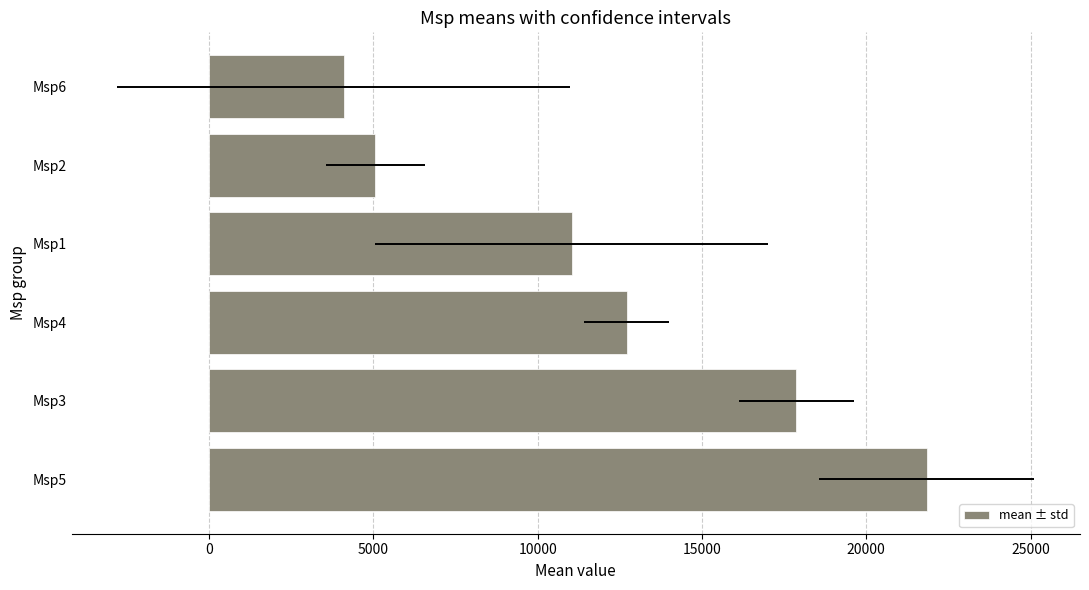

Are the bars grouped side by side (vs. stacked)?

No